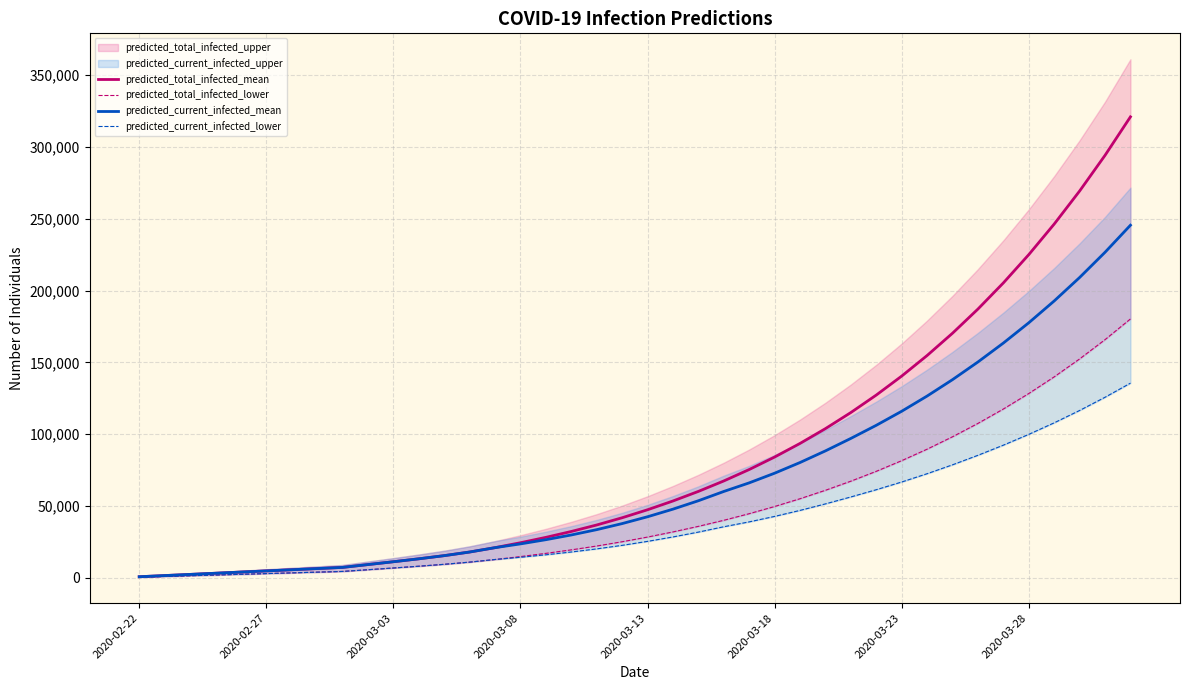

True or false: predicted_current_infected_mean and predicted_total_infected_mean intersect in this chart.

False